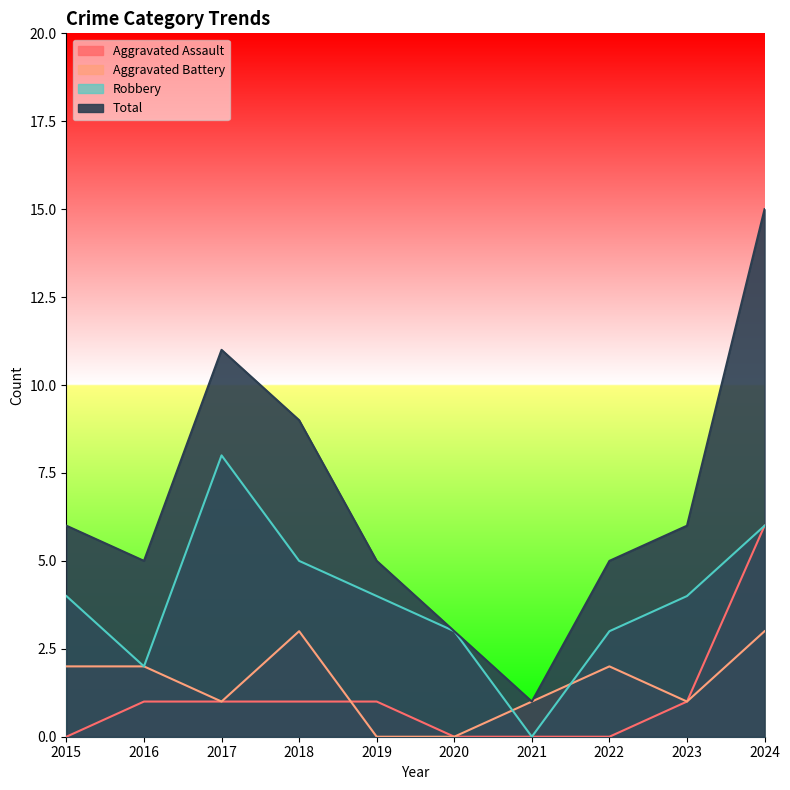

What is the total value across all series at 2023?

12